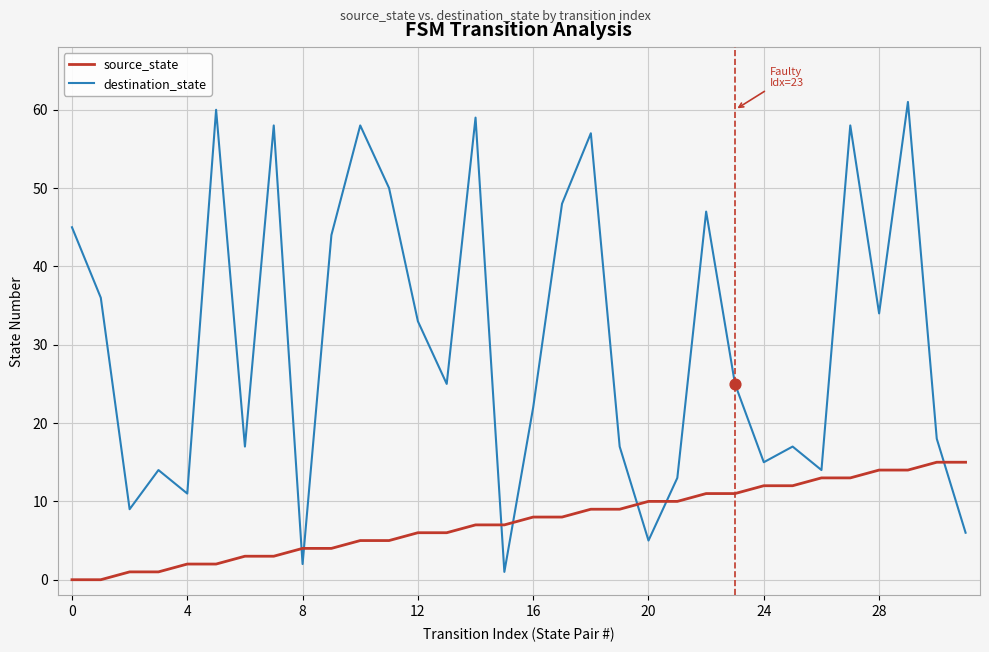

Which series has the largest range (max minus min)?

destination_state